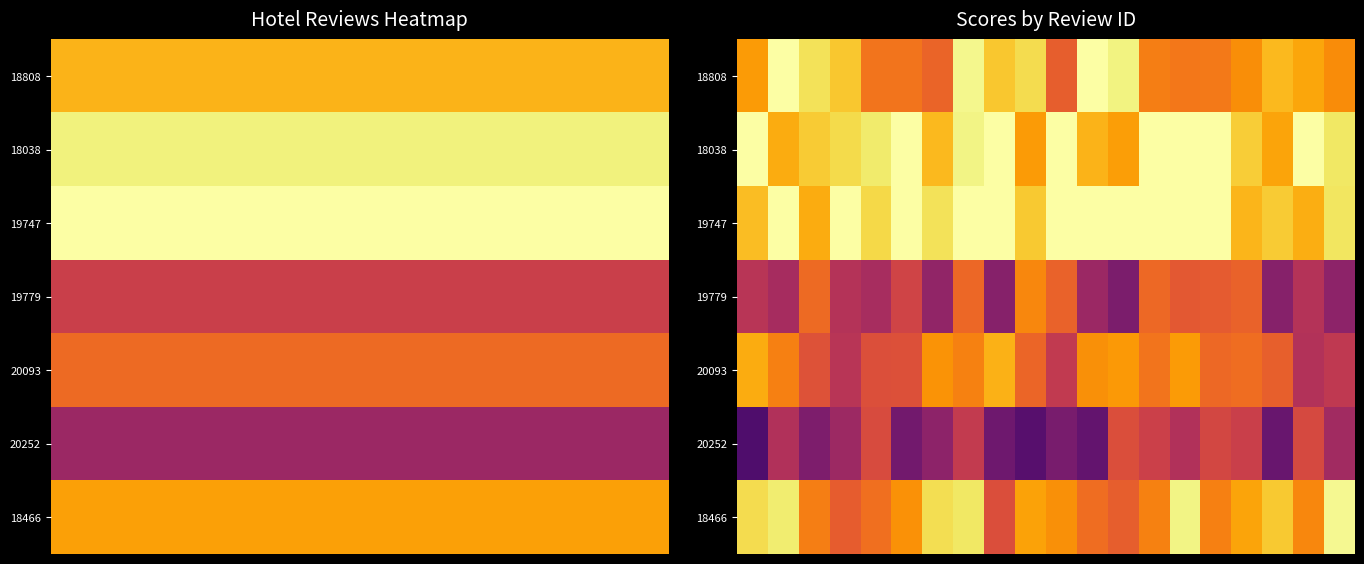

What is the total value across all series at 12?

51.0